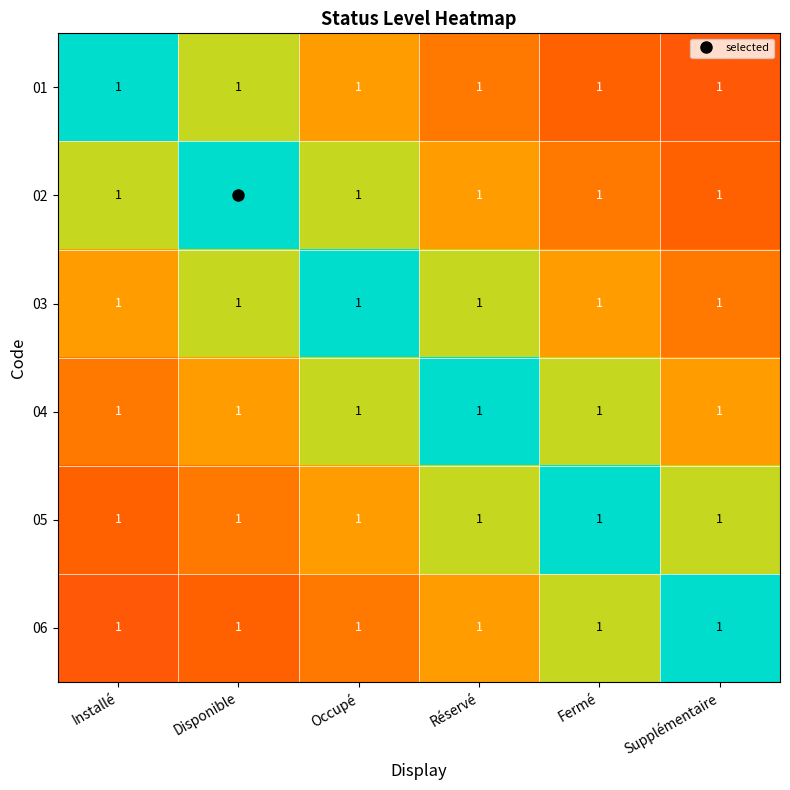

True or false: 06 has a value of 0.9 at Fermé.

False